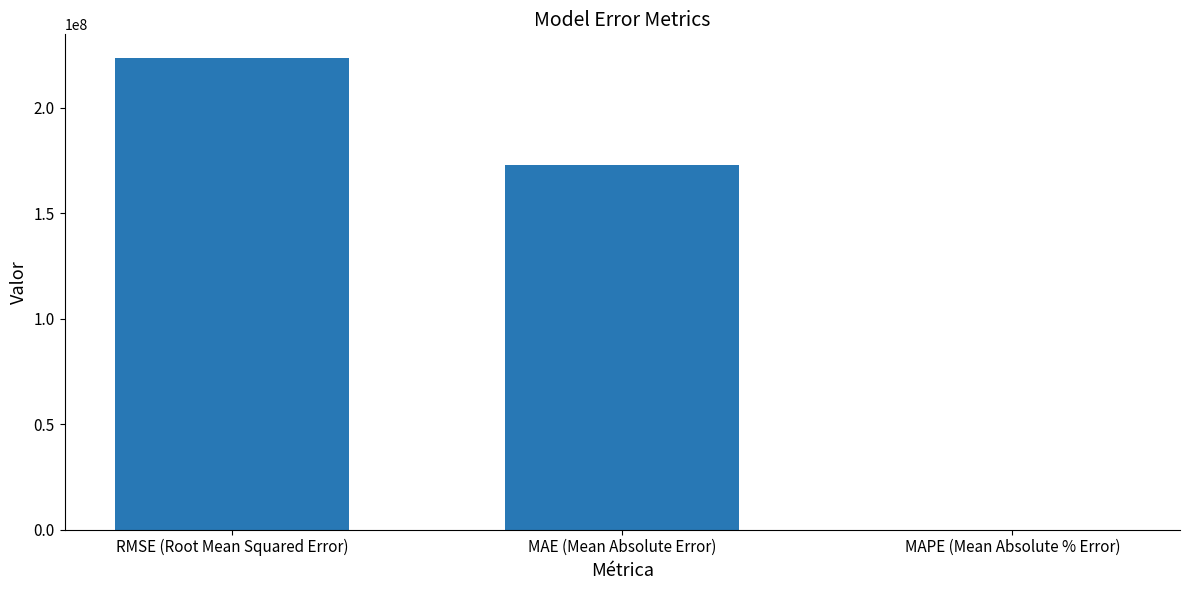

Which category has the highest value across all series?

RMSE (Root Mean Squared Error)